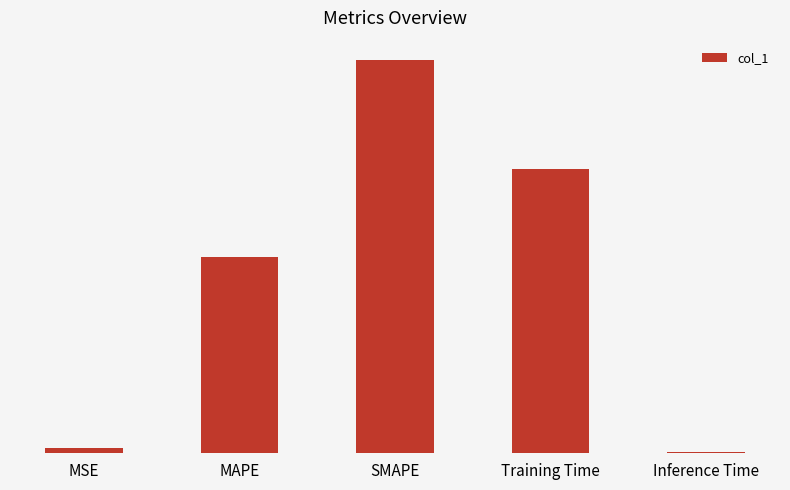

Reading left to right, extract all data points from this chart.

0.0	1.0	2.0	1.4	0.0